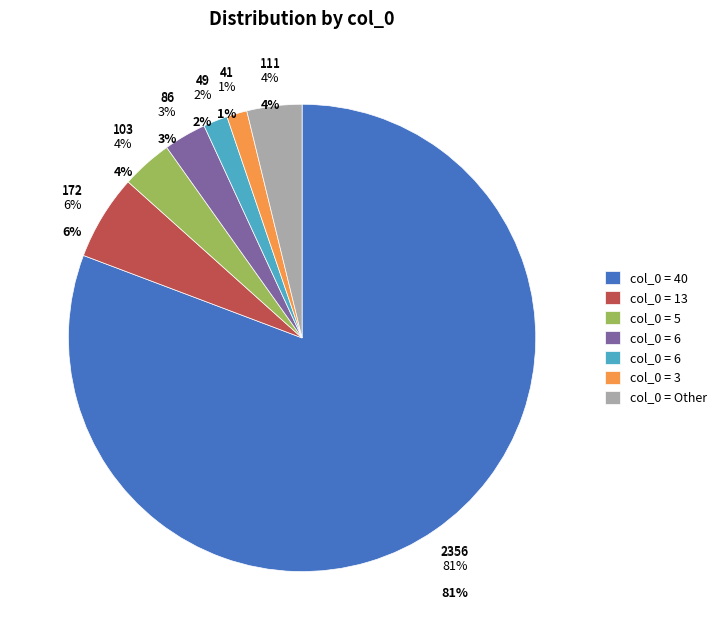

What portion of the pie excludes 0?

99.9%